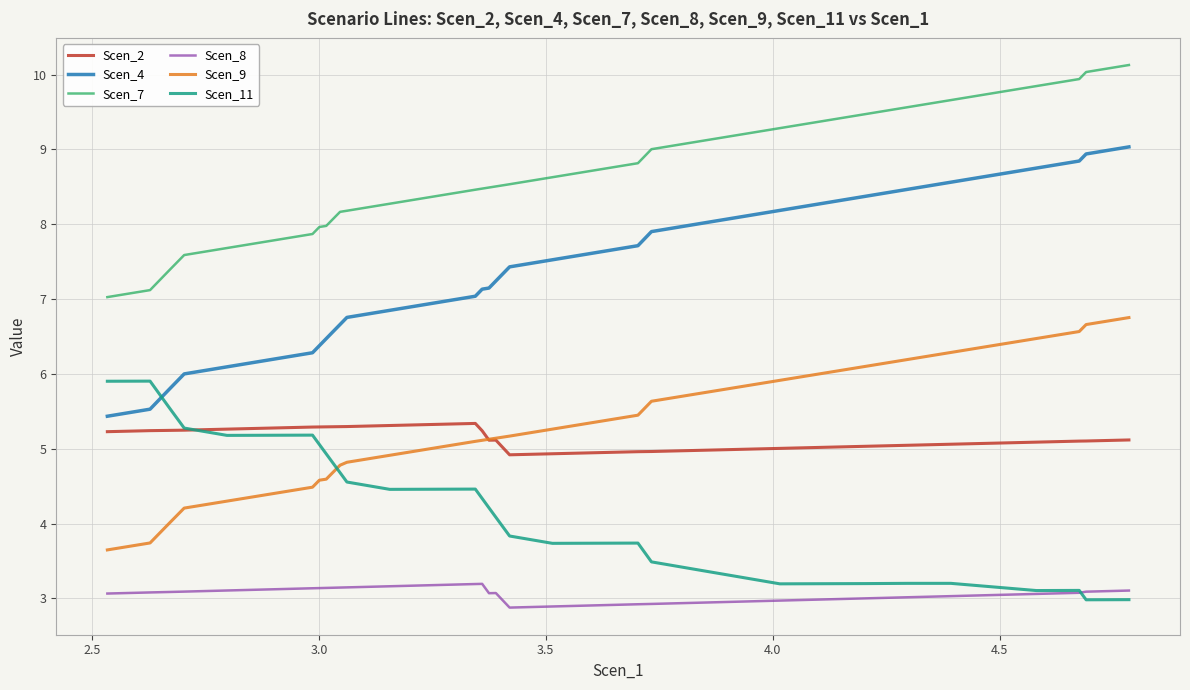

True or false: Scen_4 and Scen_8 cross at least once.

False